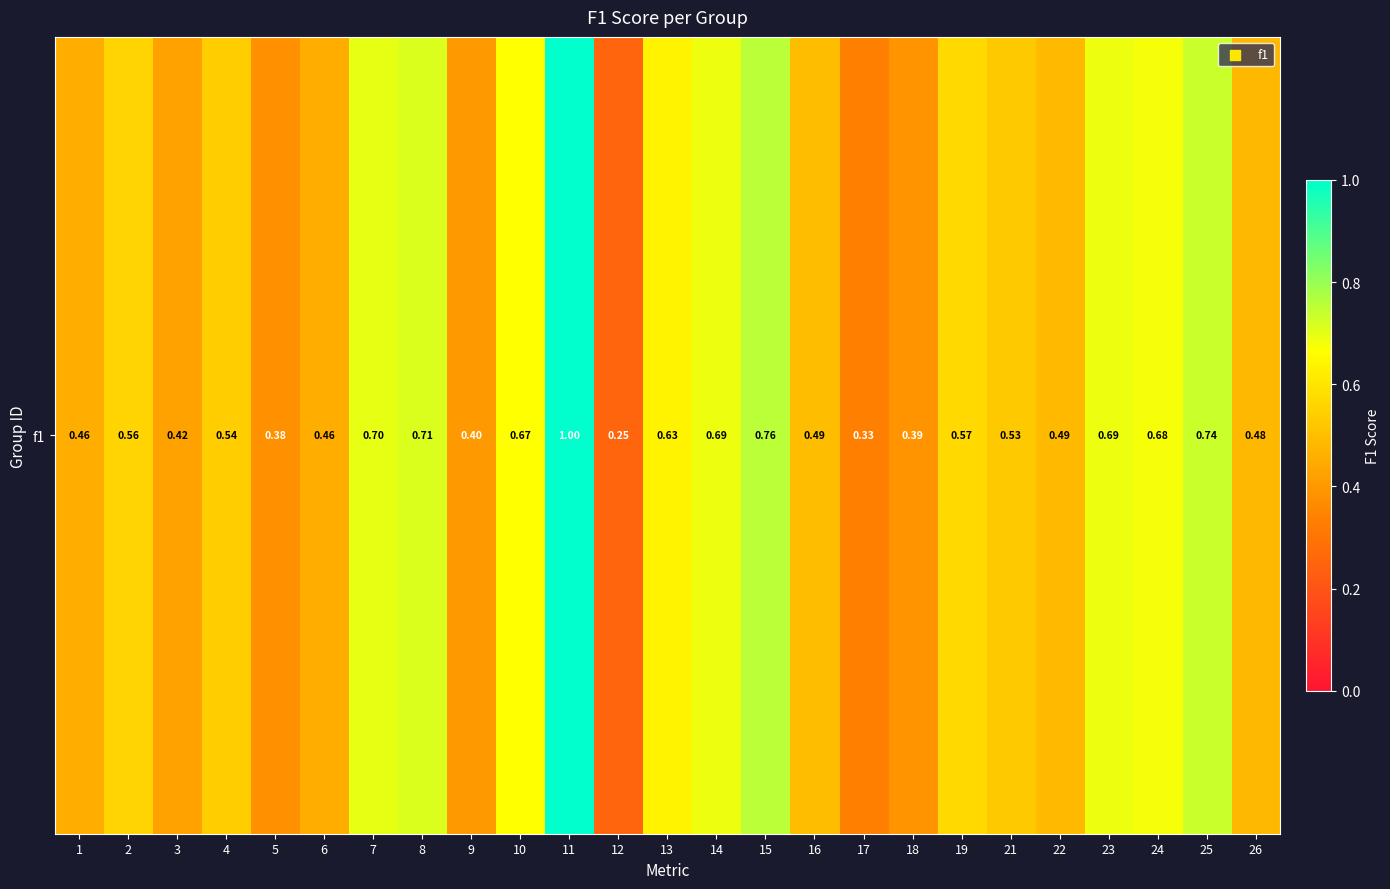

The value at 18 is 0.4. True or false?

True